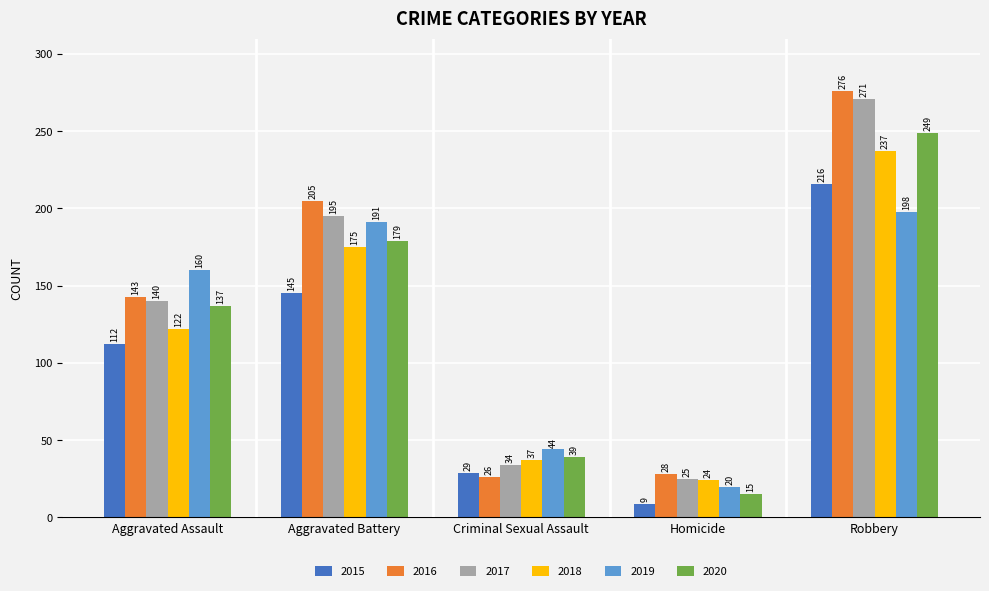

What is the total value across all series at Aggravated Assault?

814